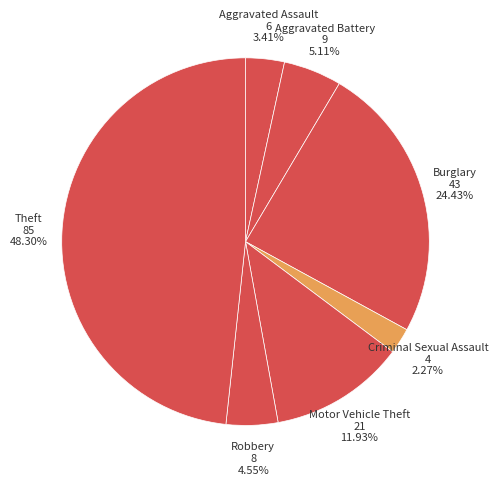

To the nearest percent, what is the average slice percentage?

14%